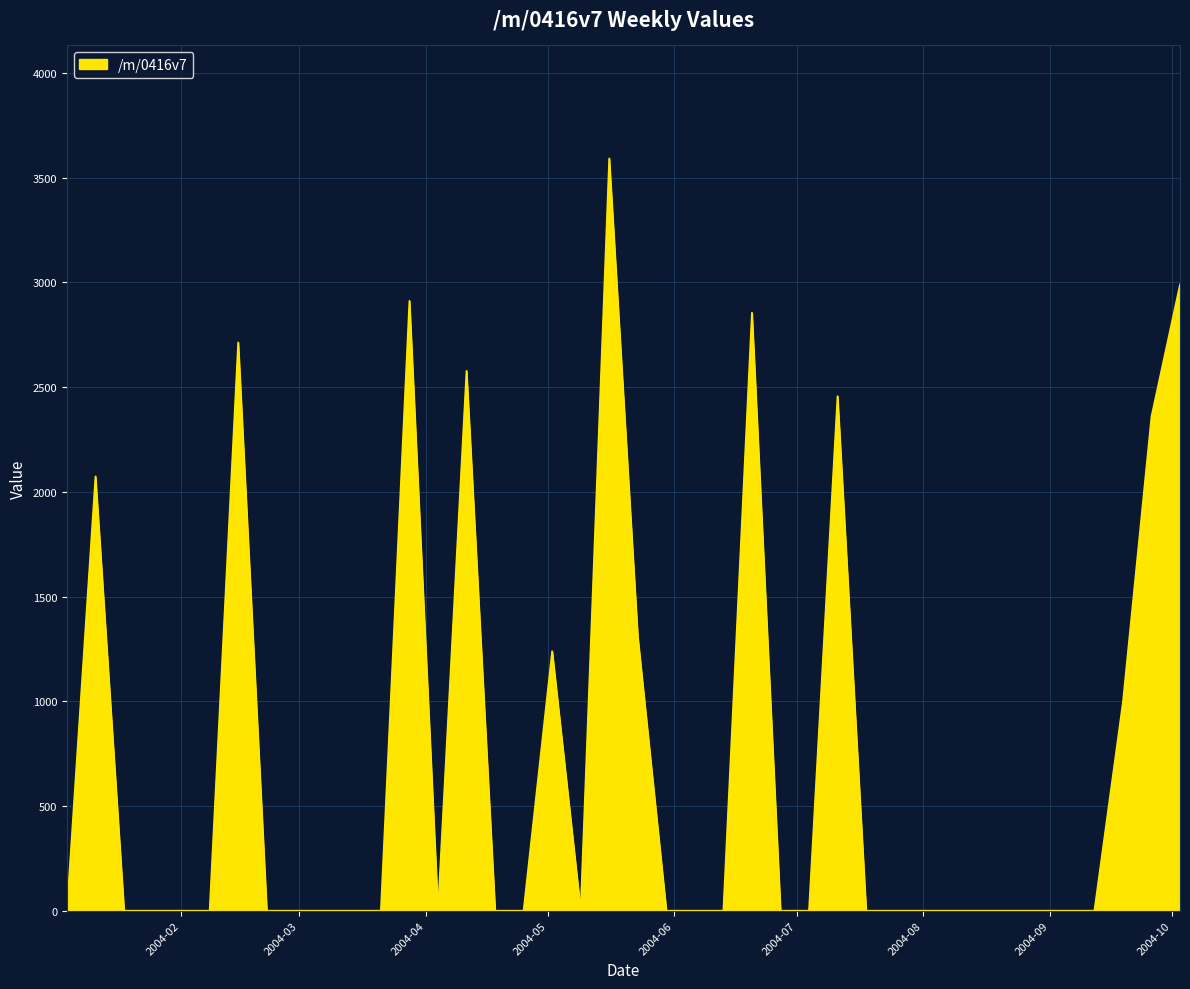

True or false: there are more than 1 points higher than both neighbors.

True